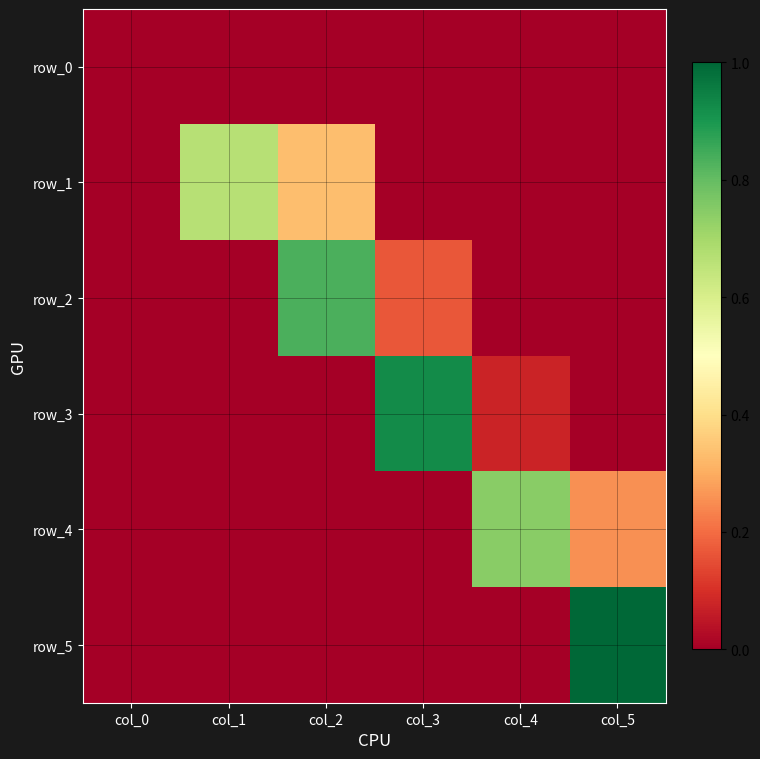

The value of row_5 at col_0 is 0.0. True or false?

True